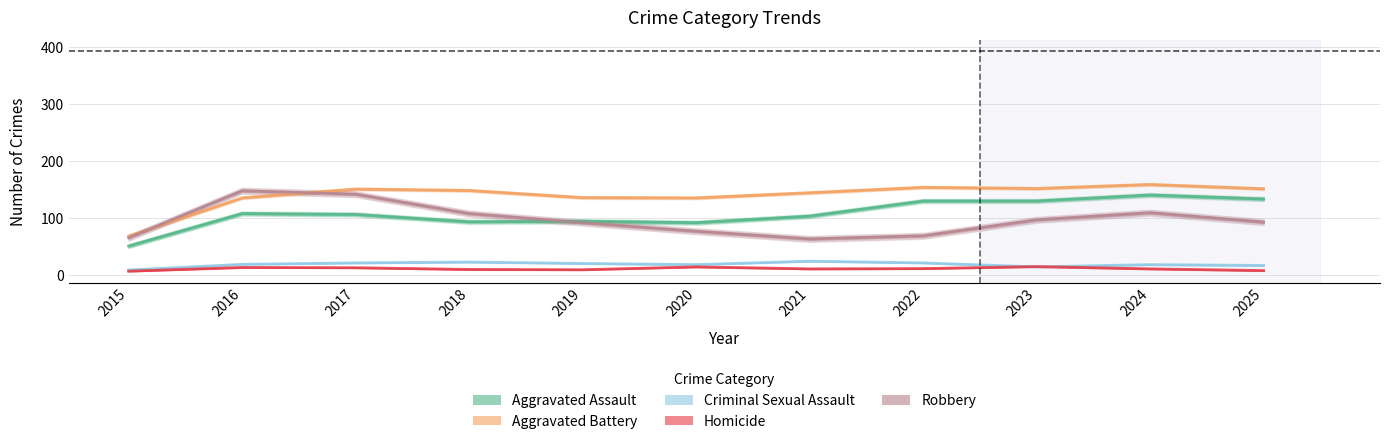

The Homicide series shows 13.5 at 2017. True or false?

True